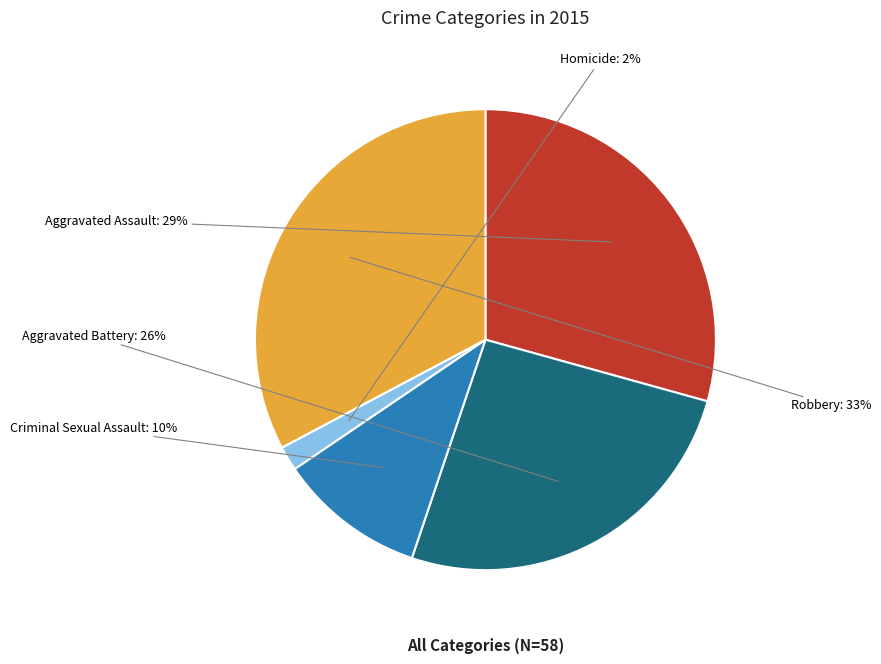

Do Robbery and Aggravated Assault together represent more than half of the pie?

Yes